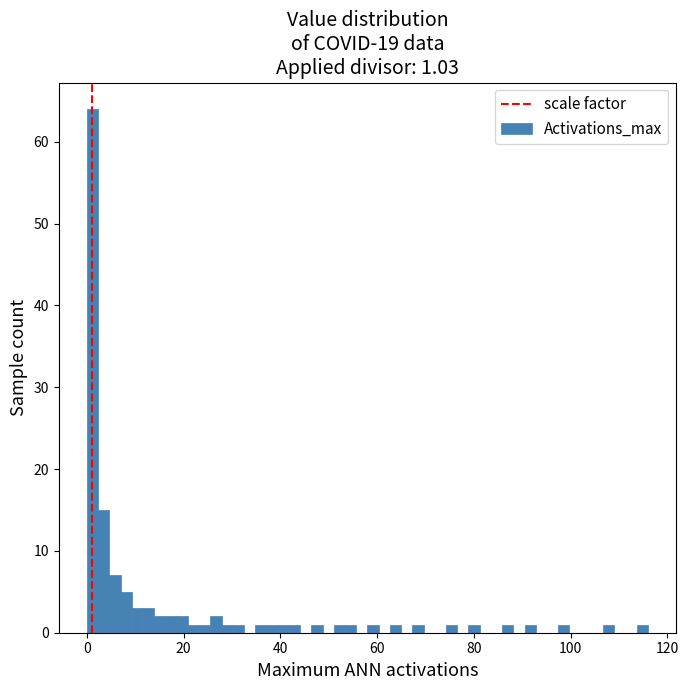

Read against the x-axis, roughly where is the centre of the tallest bar?

2